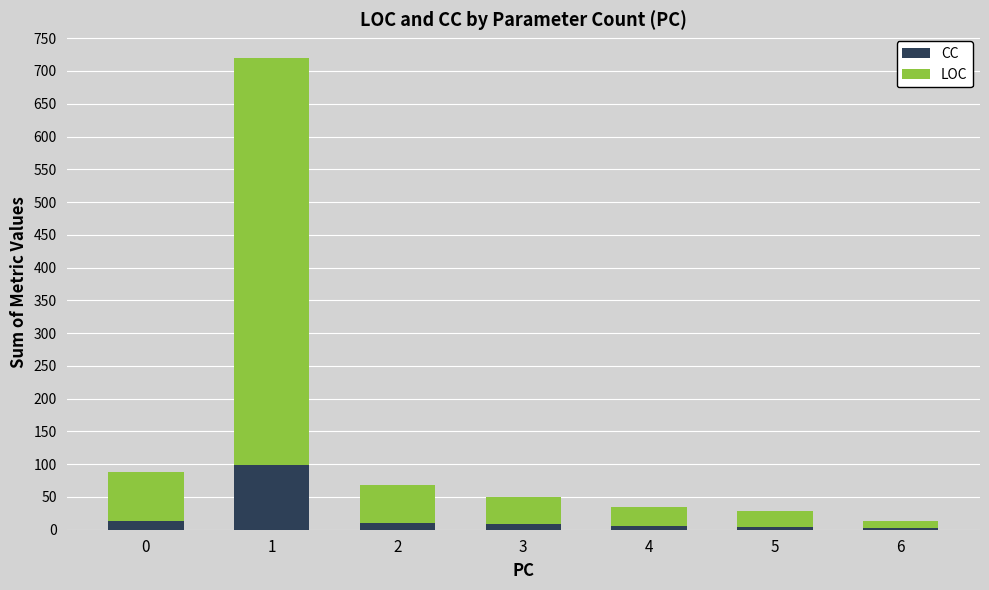

How many categories are shown in the chart?

7